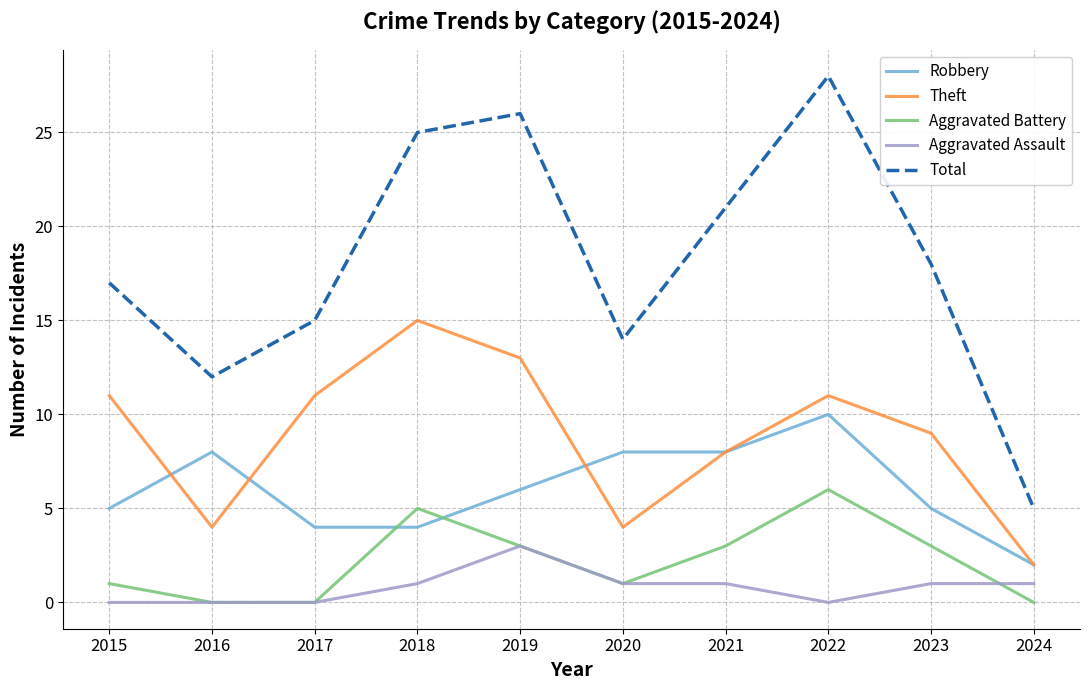

What is the approximate value of Theft at 2018?

15